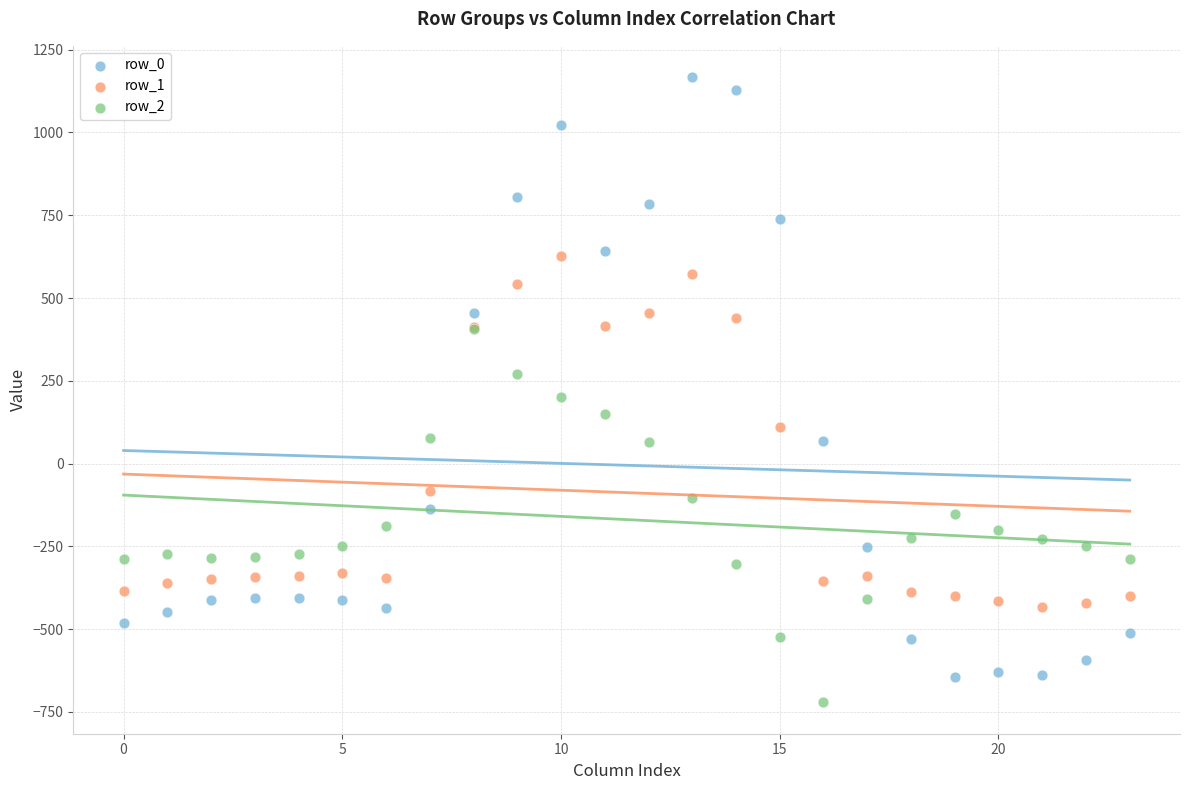

Which series contains the highest Y value?

row_0